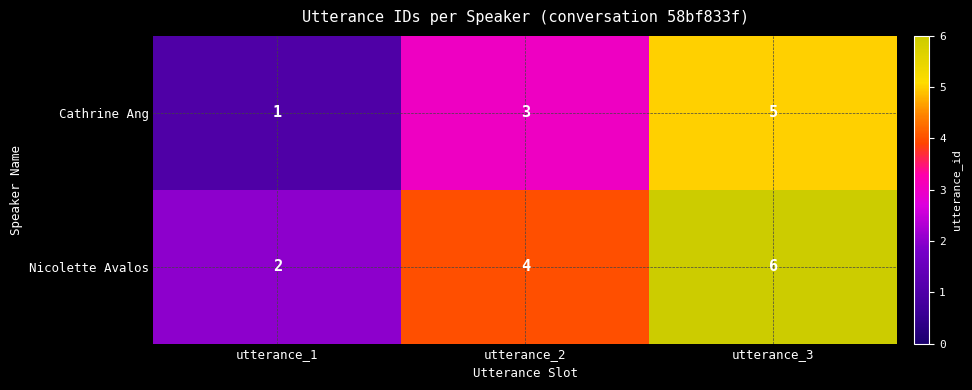

What is the approximate value of Cathrine Ang at utterance_3?

5